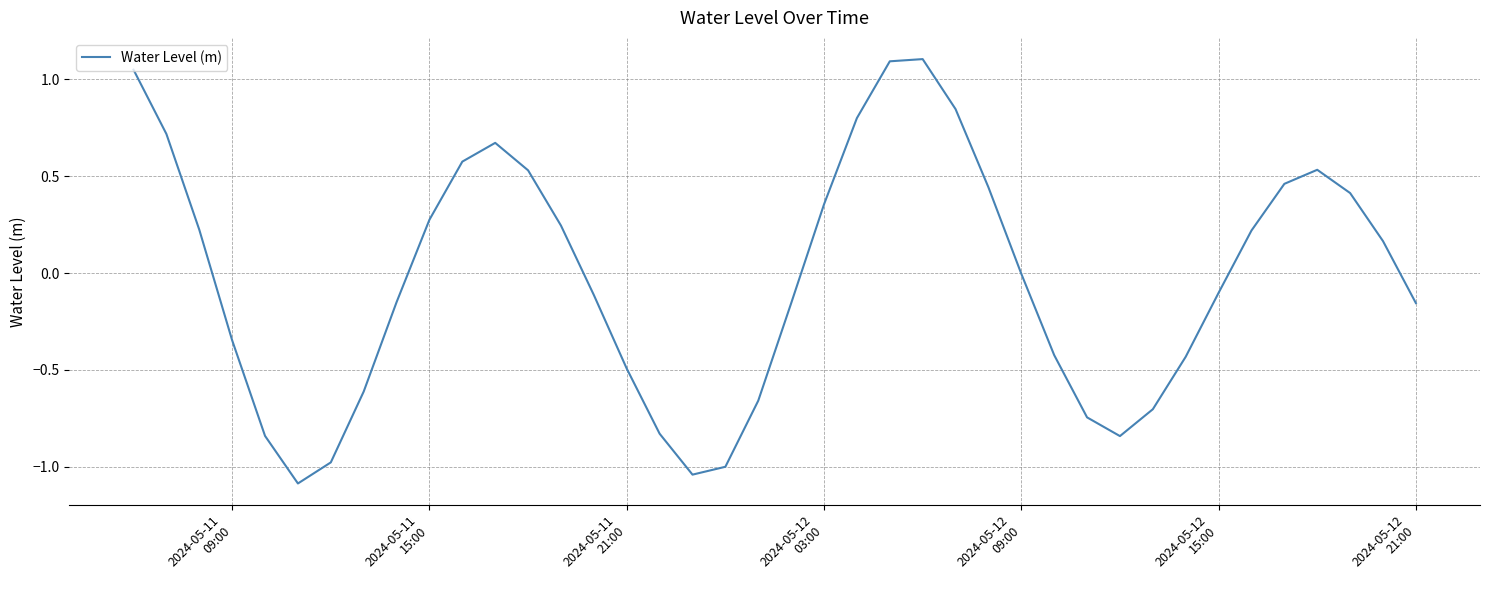

What is the maximum value shown in the chart?

1.1